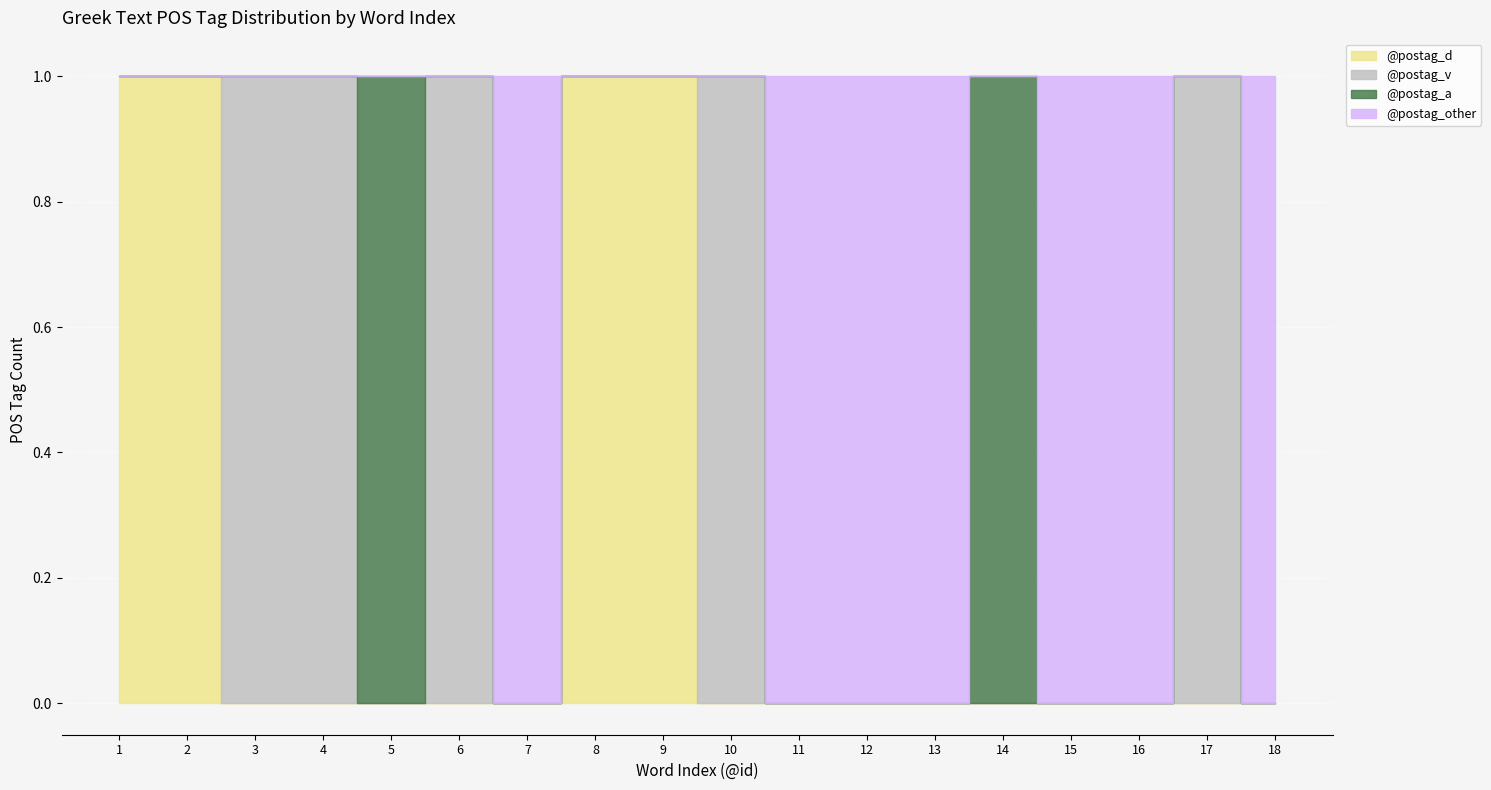

What is the difference between the second highest and minimum values in the @postag_a series?

1